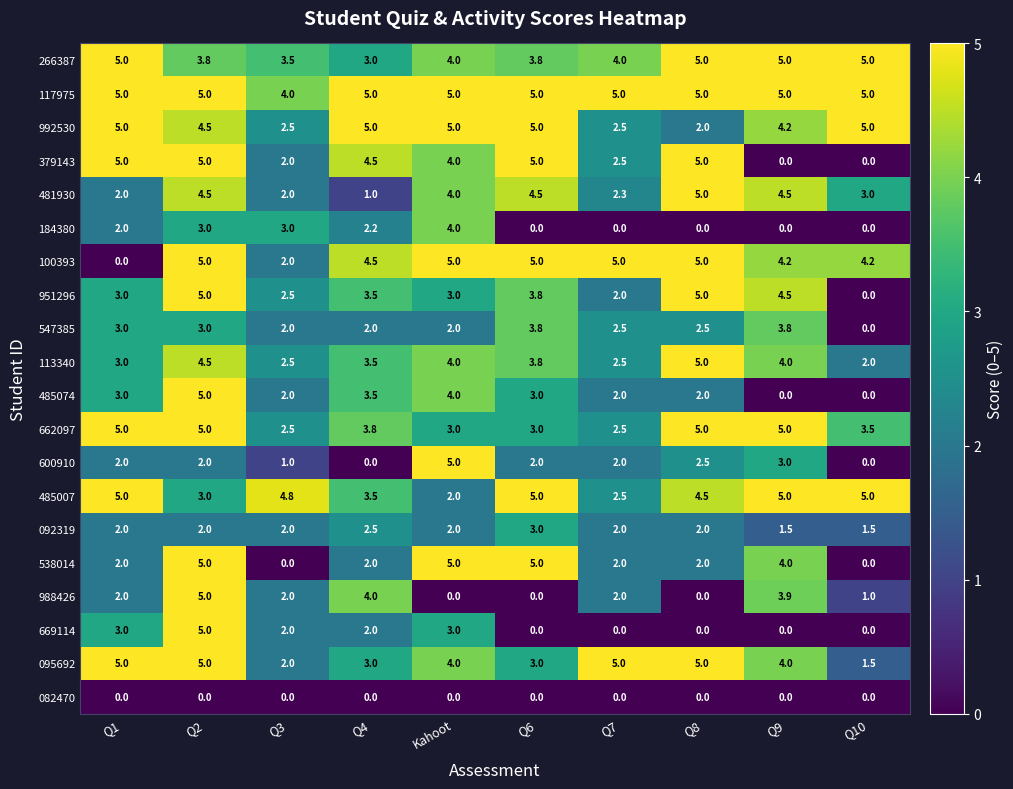

What is the spread (max minus min) of values at Q6?

5.0